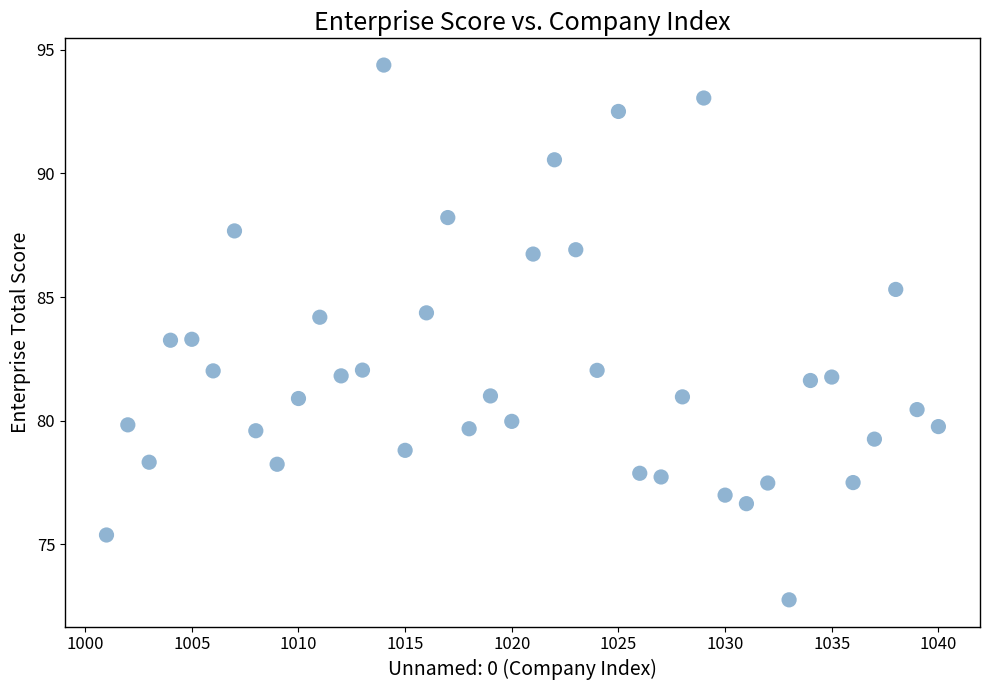

What is the range of Y values (max minus min)?

21.6